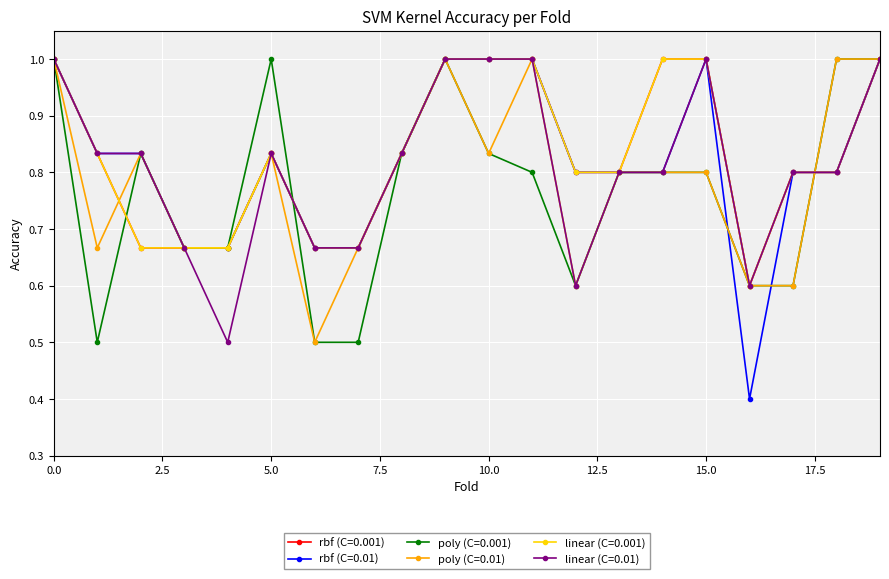

In rbf (C=0.001), how many points are lower than both neighbors (excluding endpoints)?

1